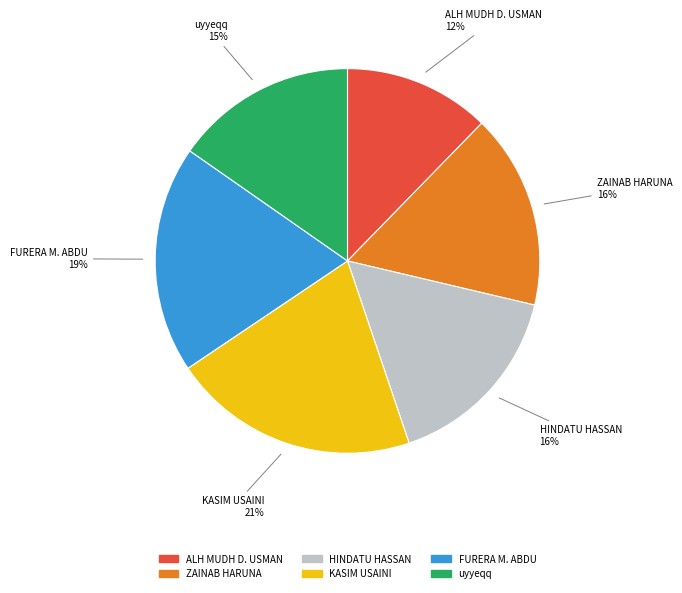

Does ALH MUDH D. USMAN represent more than half of the total?

No